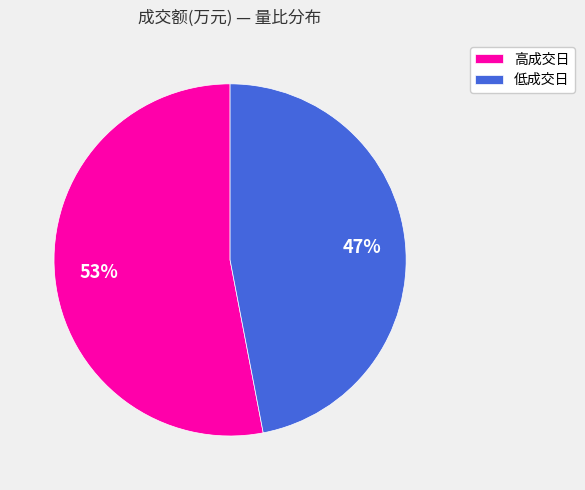

Is there a majority slice in this chart?

Yes